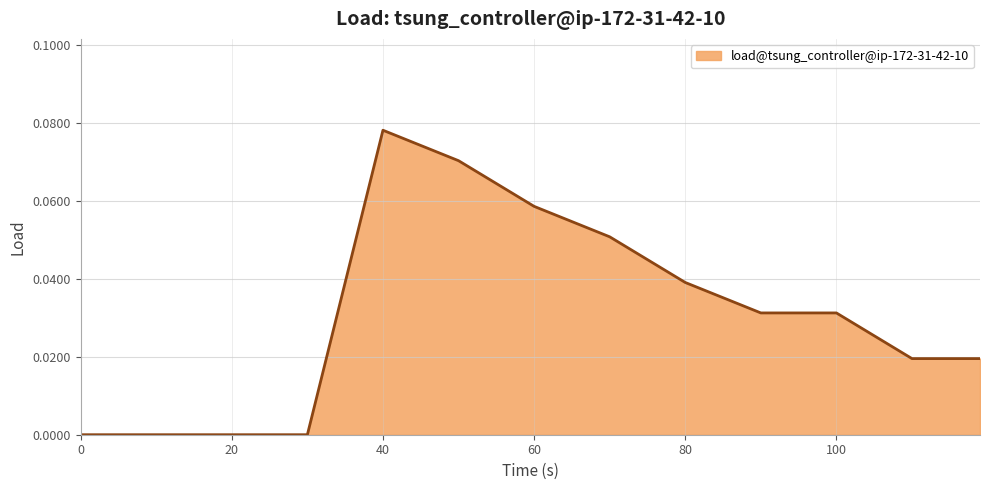

Rank the categories by value from lowest to highest.

0, 10, 20, 30, 110, 119, 90, 100, 80, 70, 60, 50, 40